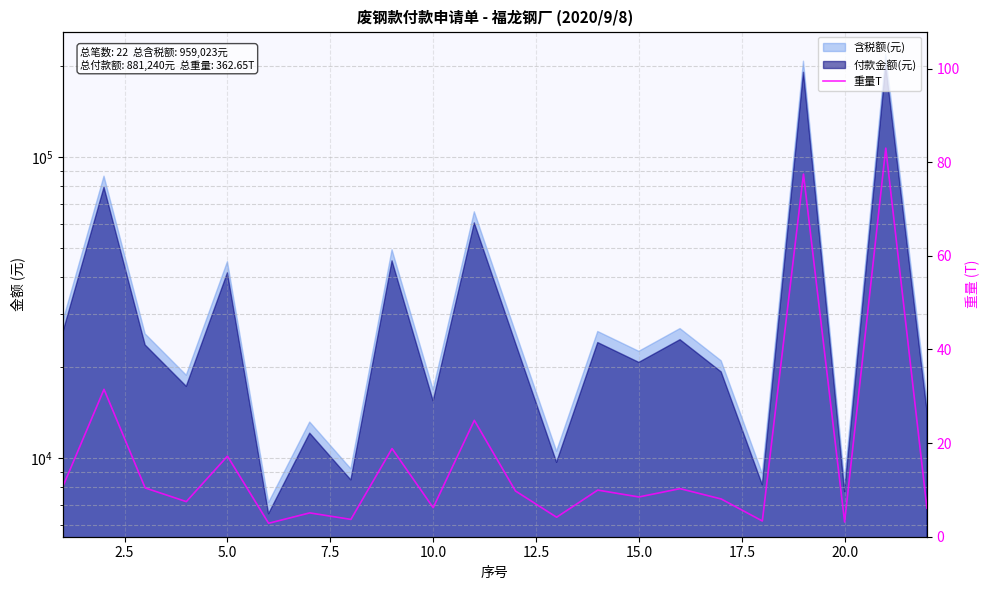

What is the sum of all values?

362.6